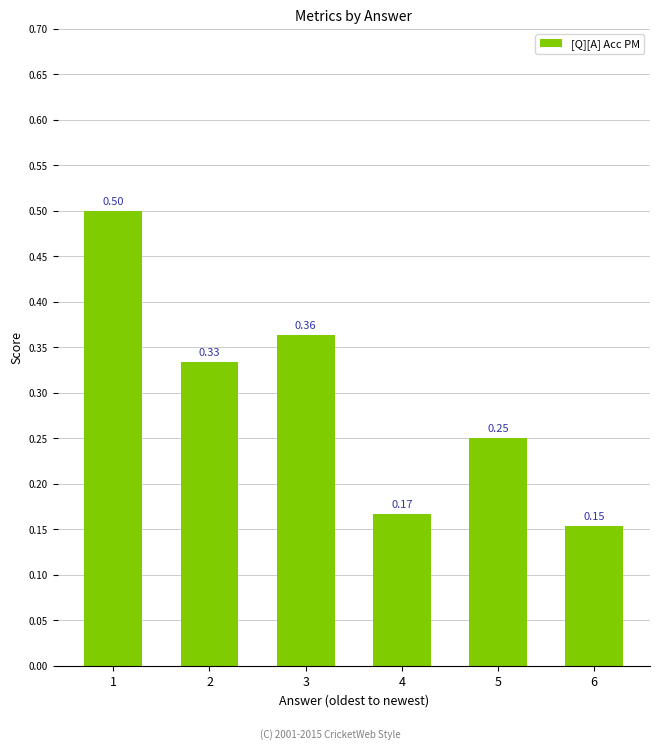

Rank the categories by value from lowest to highest.

6, 4, 5, 2, 3, 1